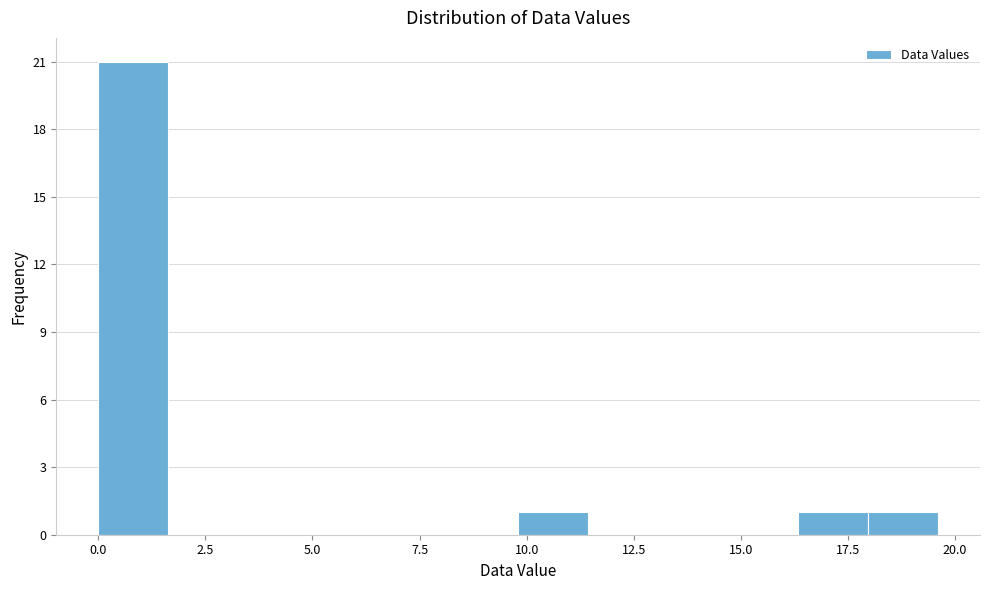

Read against the x-axis, roughly where is the centre of the tallest bar?

1.0